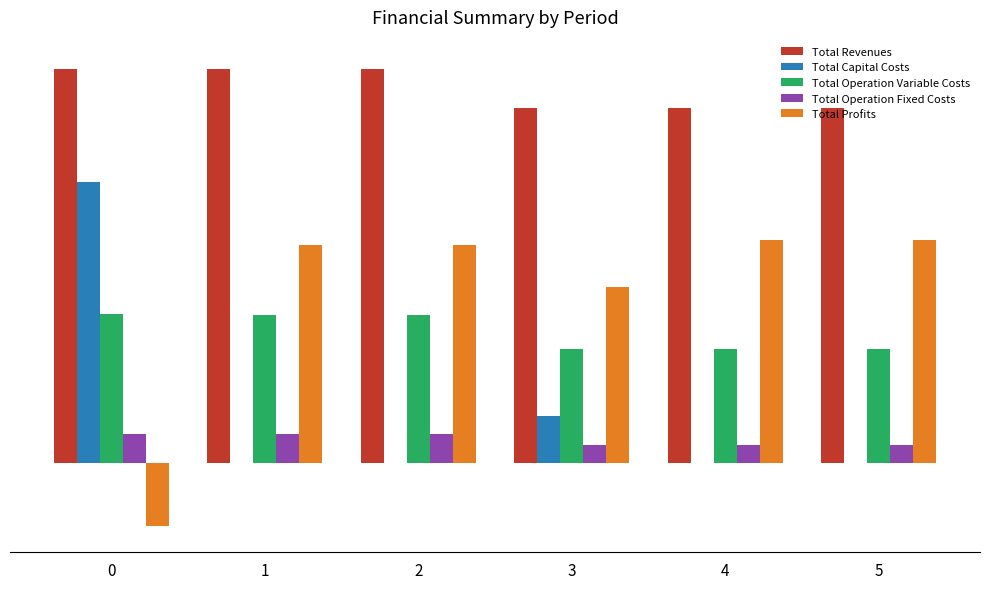

True or false: Total Operation Fixed Costs has a value of 40344.1 at 4.

True